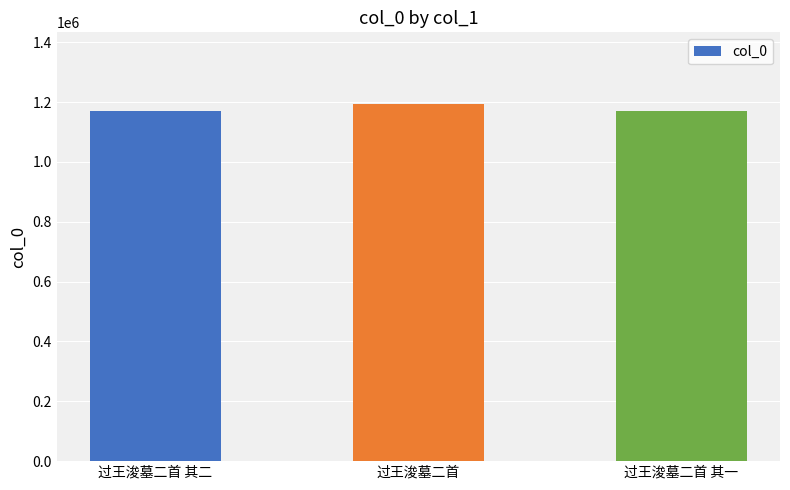

What is the value of the 1st bar from the left?

1168803